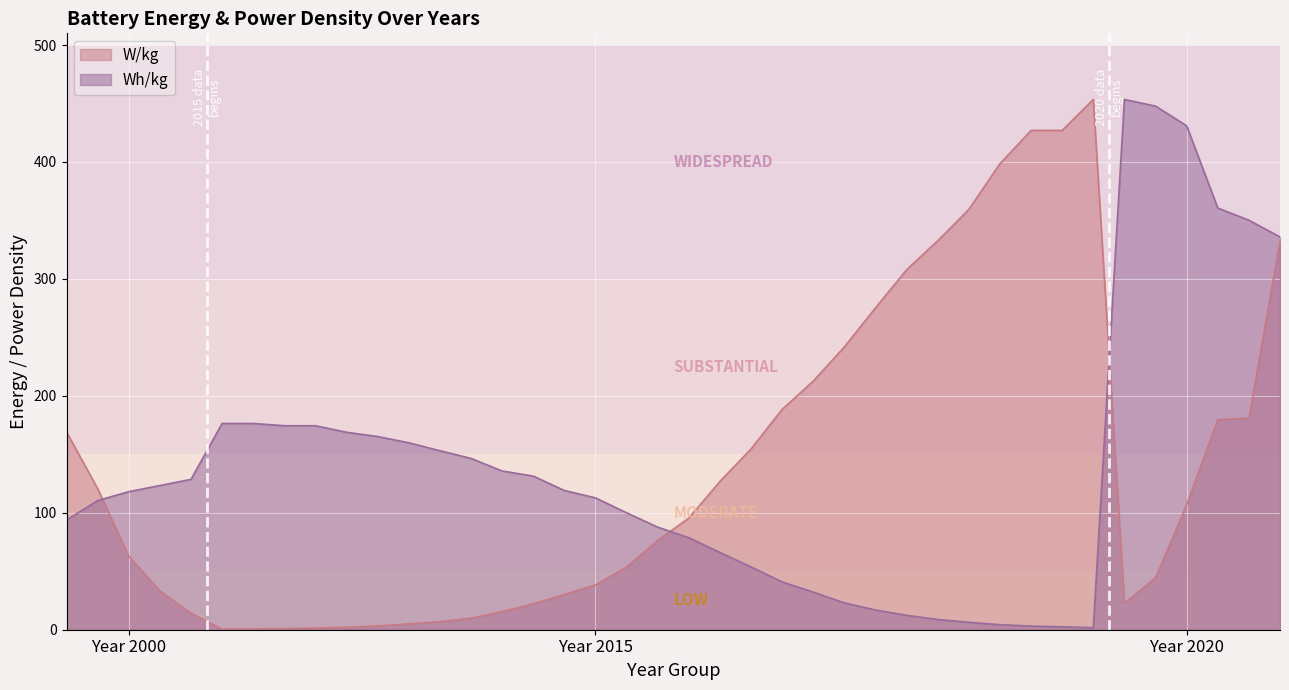

Is it true that W/kg equals 154.6 at 2015-18?

True